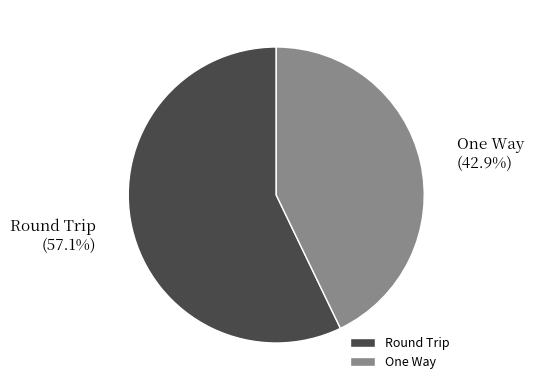

Rank the categories by value from lowest to highest.

One Way, Round Trip